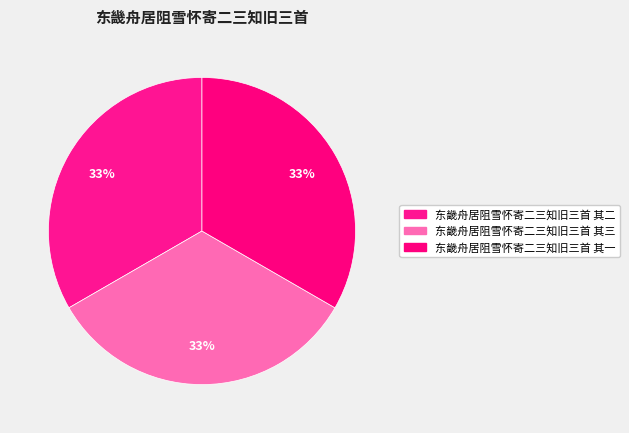

To the nearest percent, what percentage of the pie is 东畿舟居阻雪怀寄二三知旧三首 其一?

33%